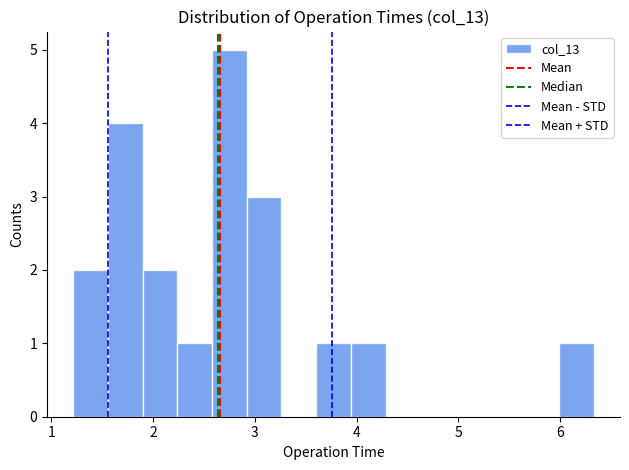

Around what value on the x-axis is the tallest bar? Give the approximate position of its centre, as read against the axis.

2.7